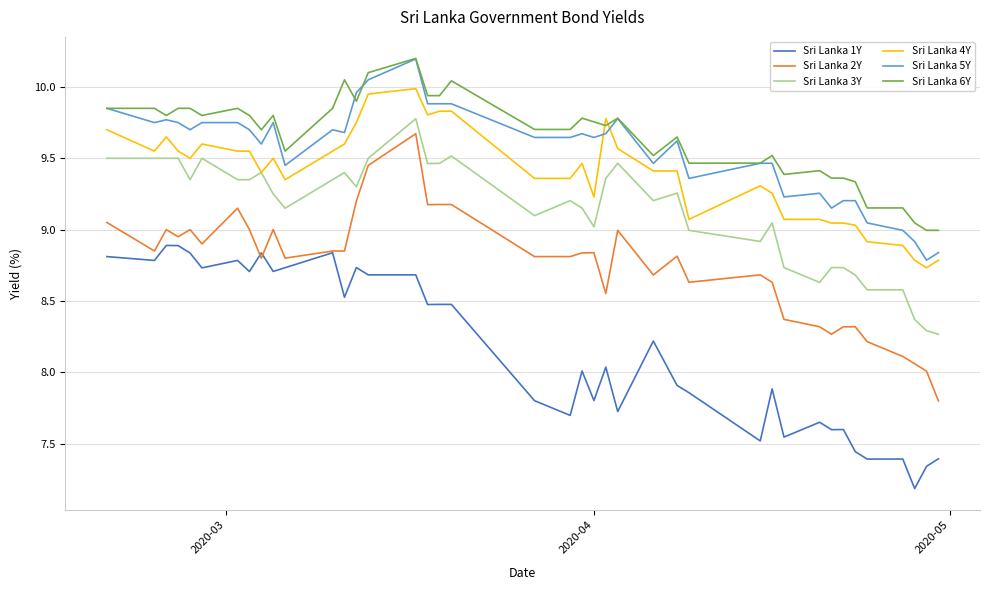

What is the maximum value shown in the chart?

10.2